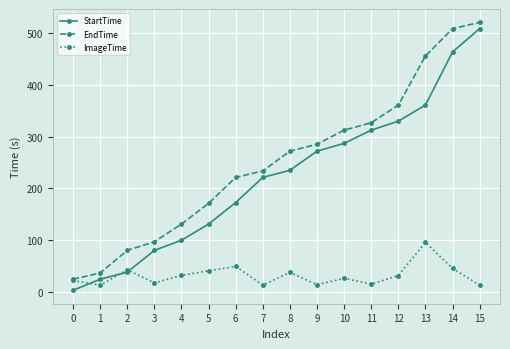

Which series changed the most between 11 and 13?

EndTime